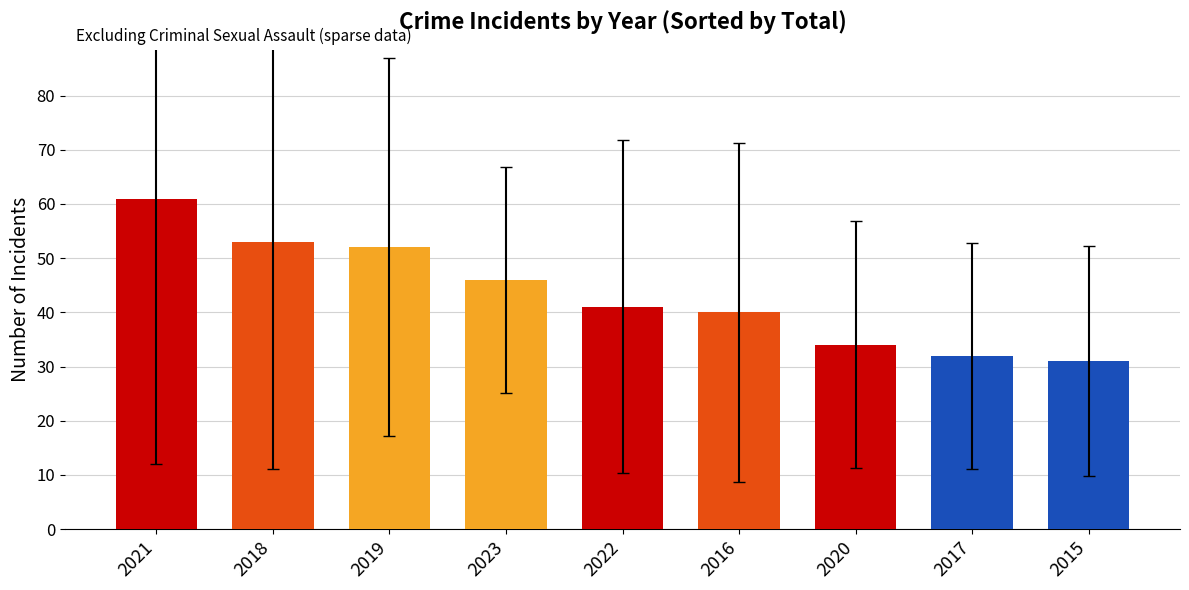

Are the bars horizontal?

No